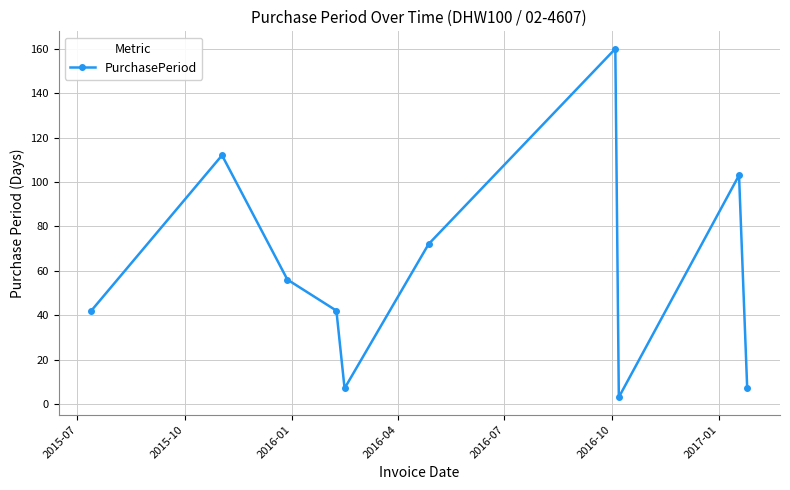

What is the difference between the maximum and minimum values?

157